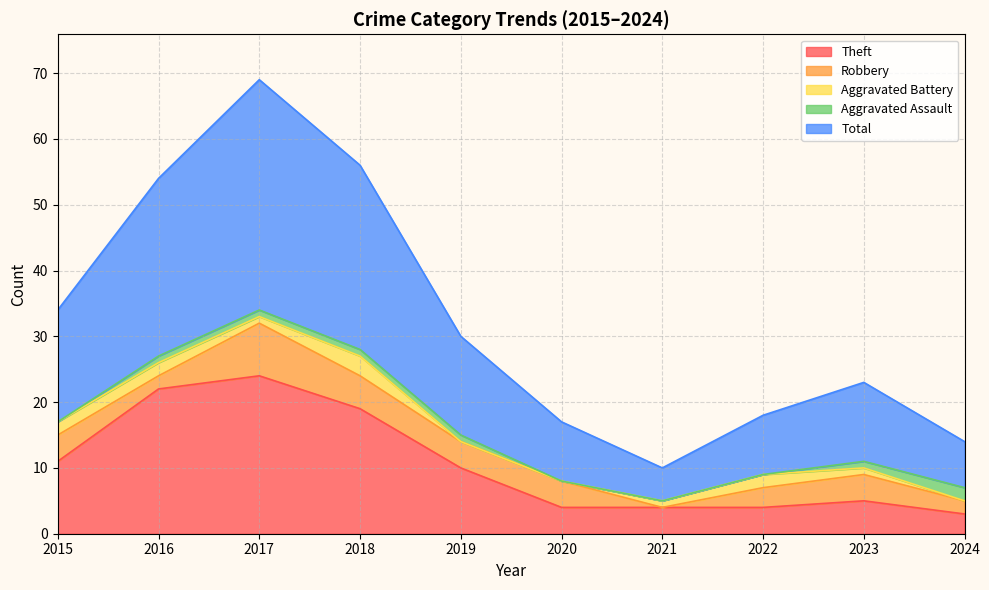

What is the average value of the Aggravated Assault series?

1